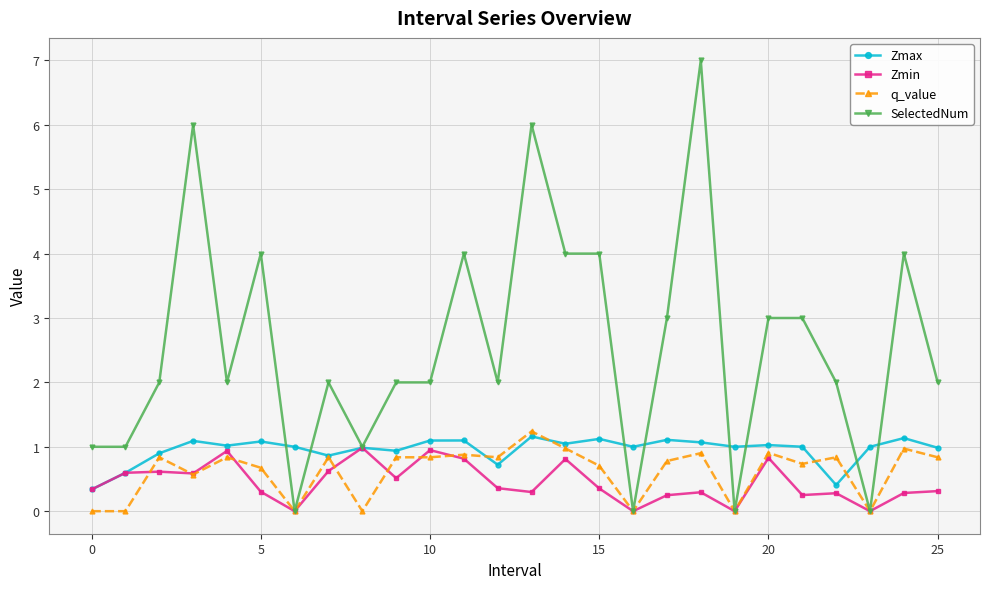

How many series are shown in this chart?

4